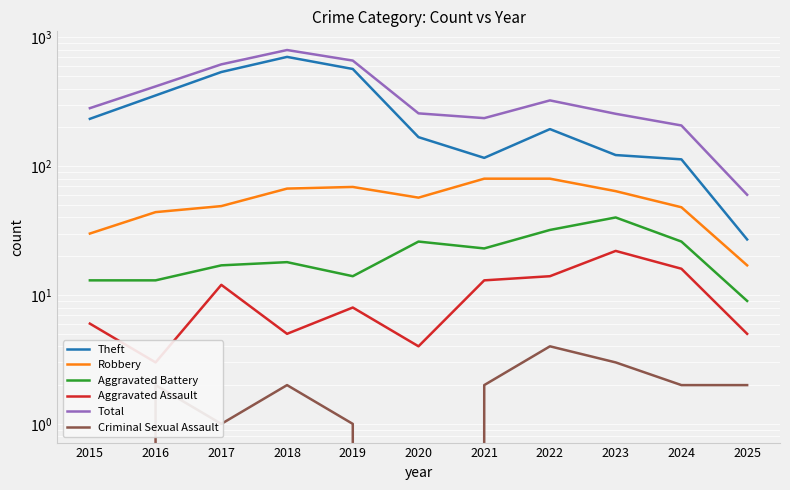

Is it true that Robbery equals 30 at 2025?

False